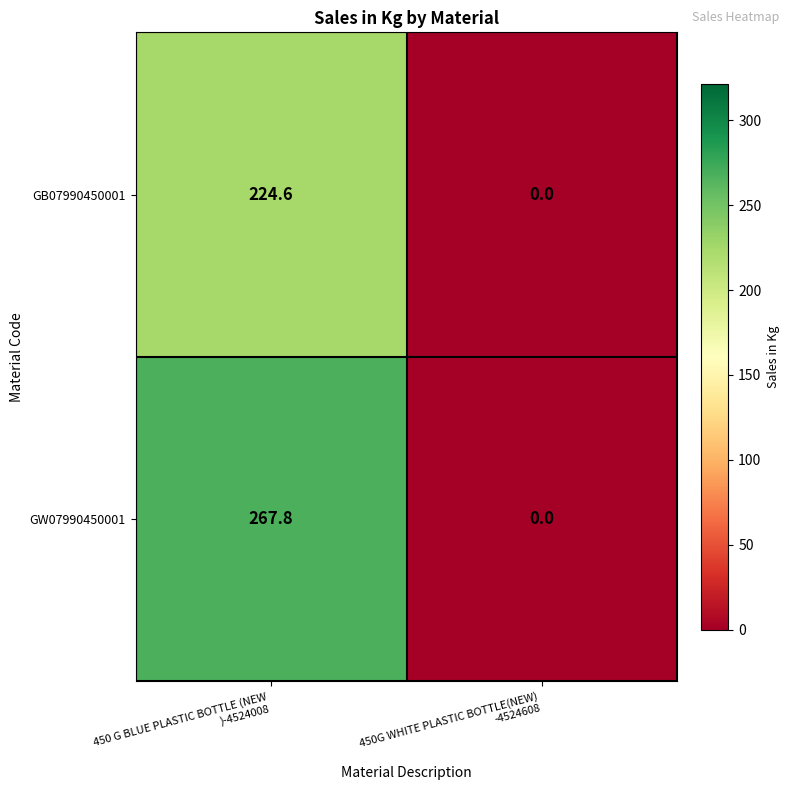

List the series in order of their overall mean, highest first.

GW07990450001, GB07990450001